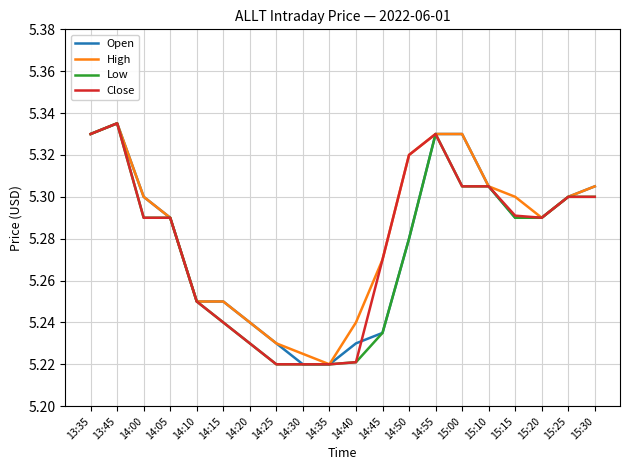

At which label does High reach its minimum?

14:35